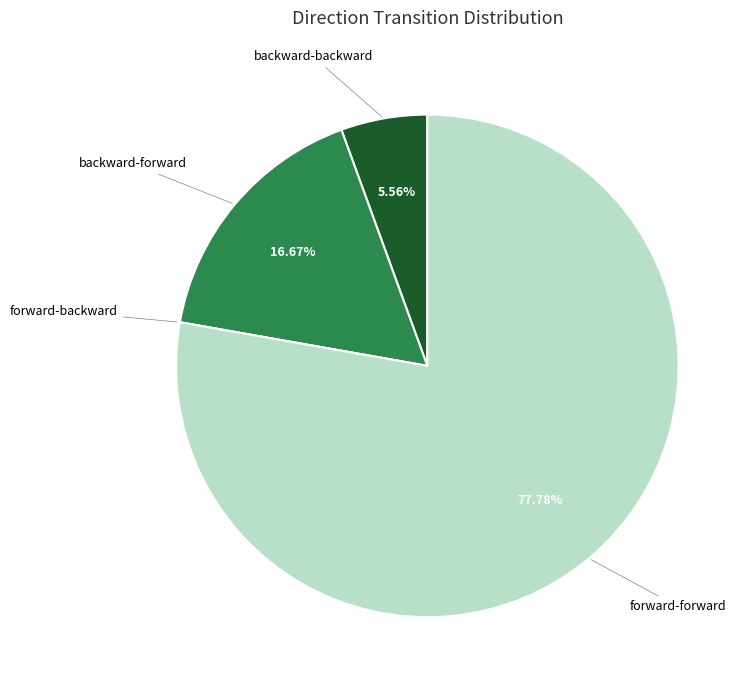

Does any single category account for the majority?

Yes